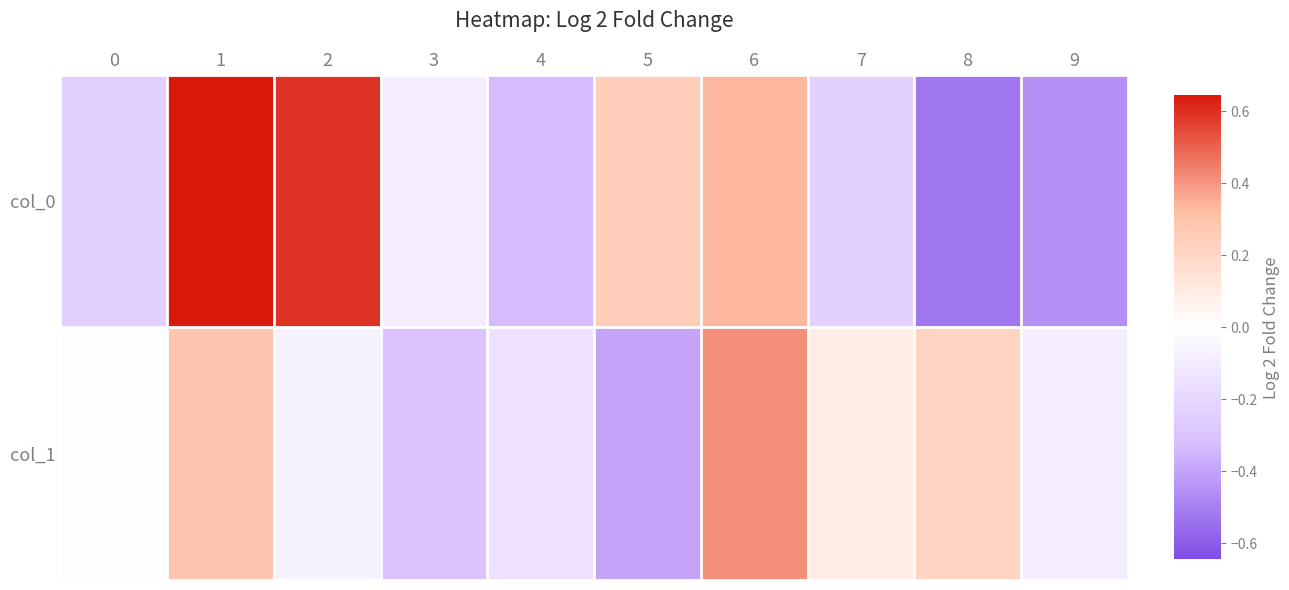

Reading left to right, extract all data points from this chart.

col_0: 0=-0.2	1=0.6	2=0.6	3=-0.1	4=-0.3	5=0.2	6=0.3	7=-0.2	8=-0.5	9=-0.5
col_1: 0=-0.0	1=0.3	2=-0.1	3=-0.3	4=-0.1	5=-0.4	6=0.4	7=0.1	8=0.2	9=-0.1